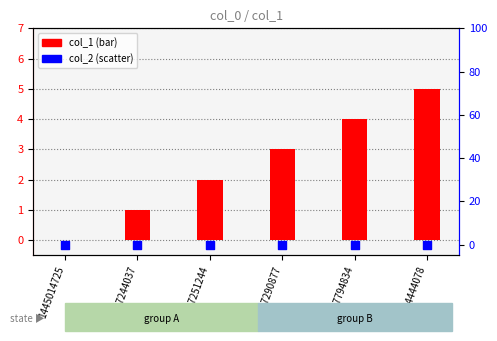

Which series contains the lowest Y value?

col_1 (bar)